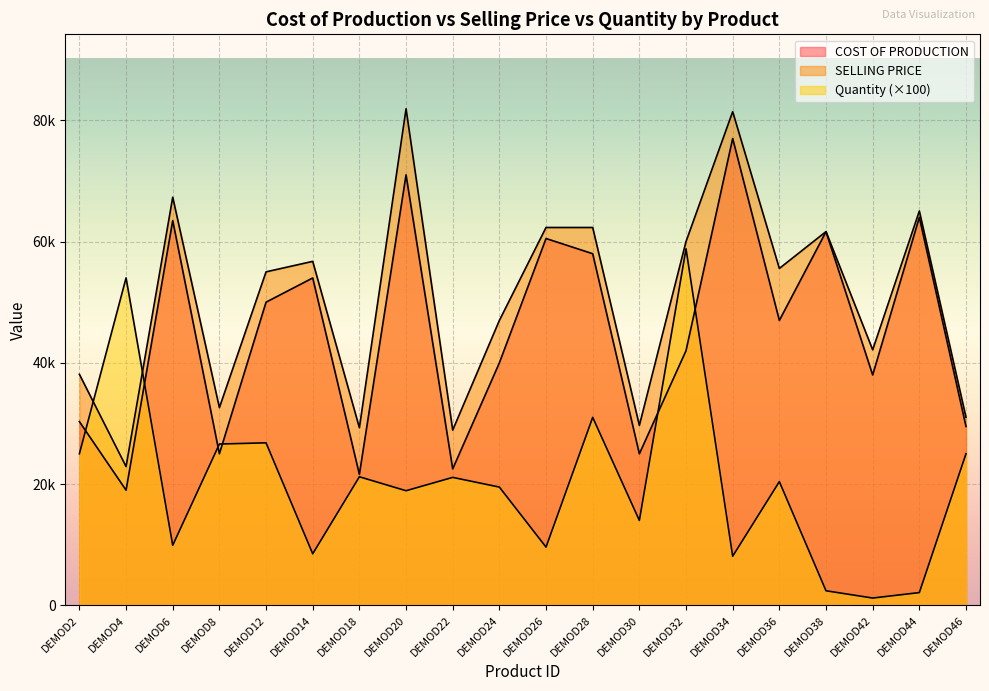

True or false: COST OF PRODUCTION has more than 2 points higher than both neighbors.

True